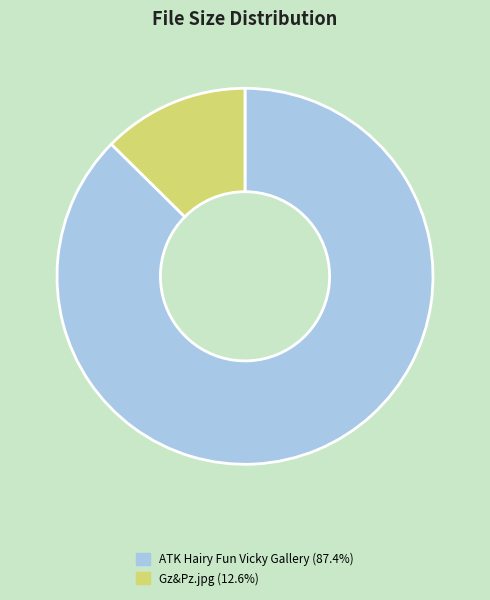

Is there any slice that represents more than half of the pie?

Yes